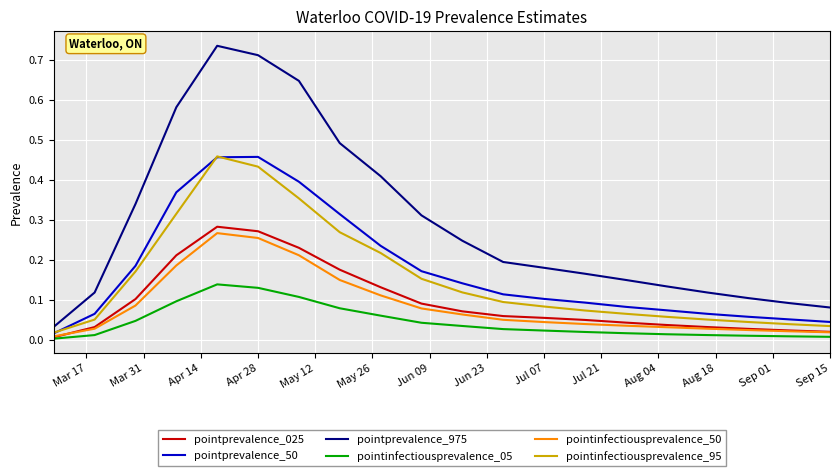

How many lines are shown in the chart?

6